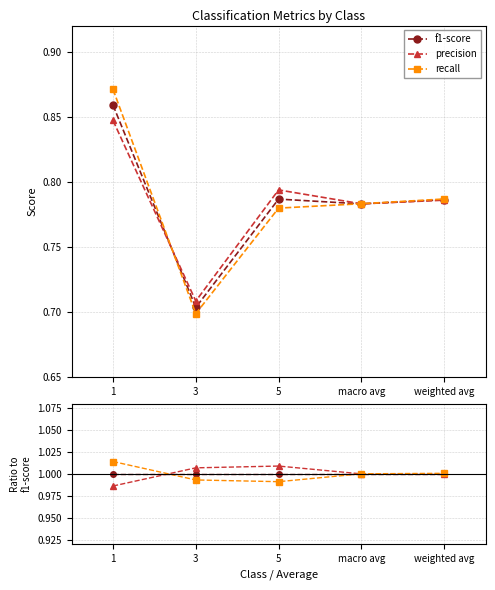

What is the label of the 3rd point from the left?

5